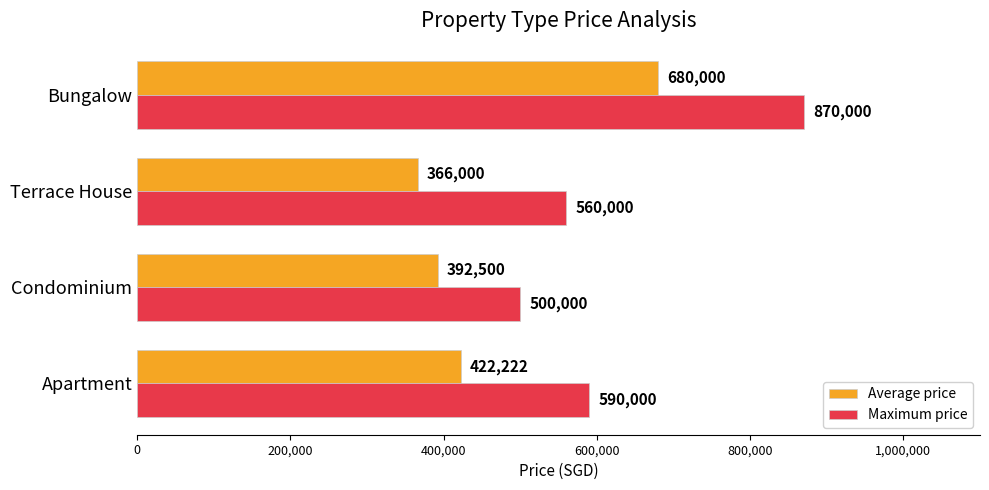

Which series has the widest spread of values?

Maximum price